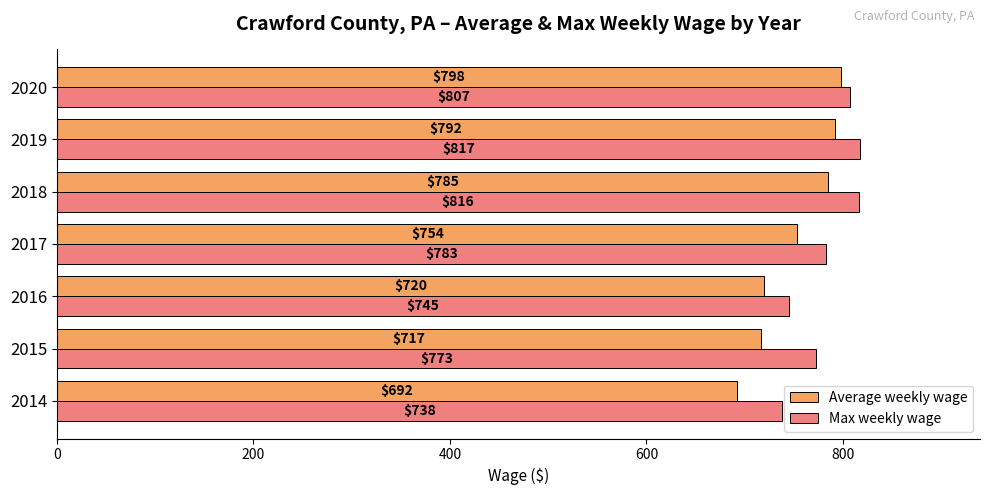

Which series has the widest spread of values?

Average weekly wage